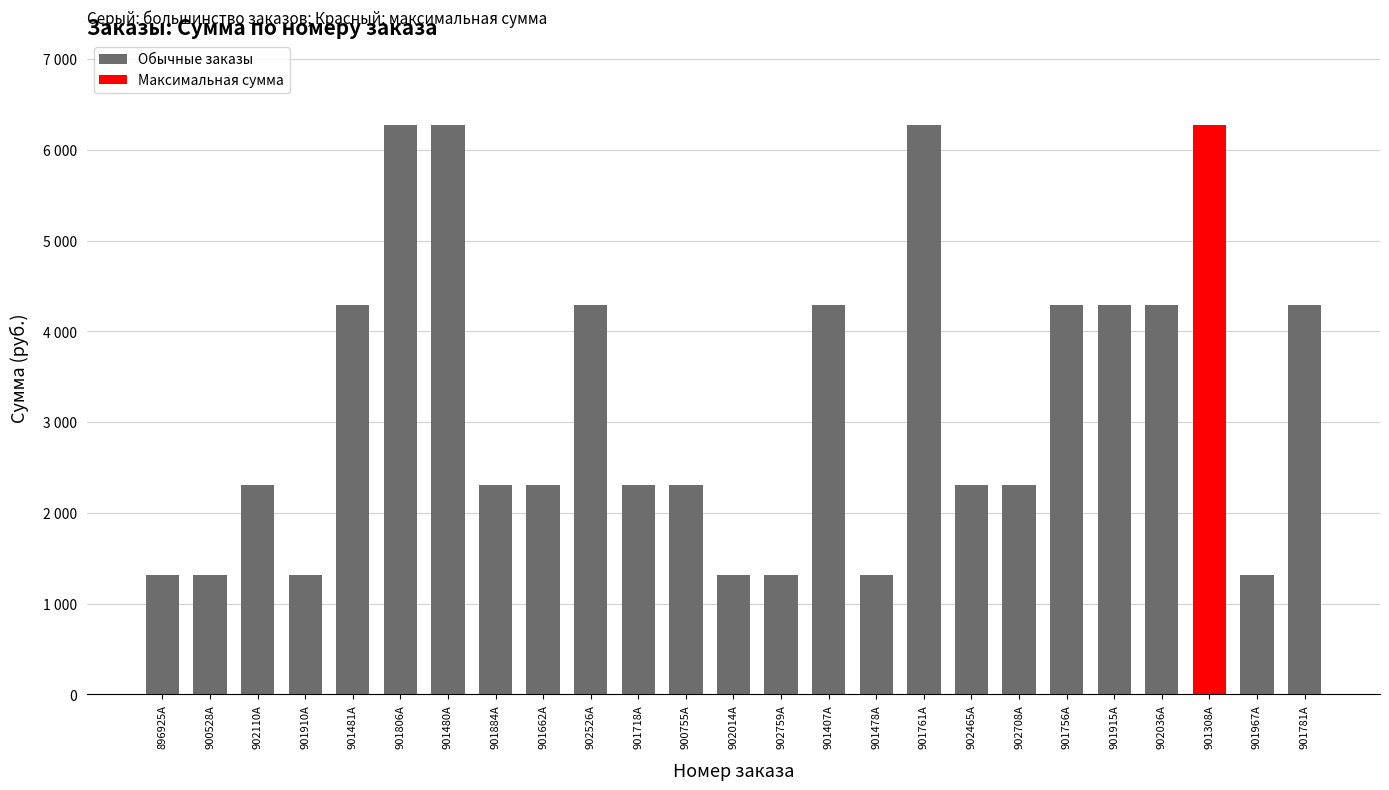

At which label does the data first exceed 2310?

901481A